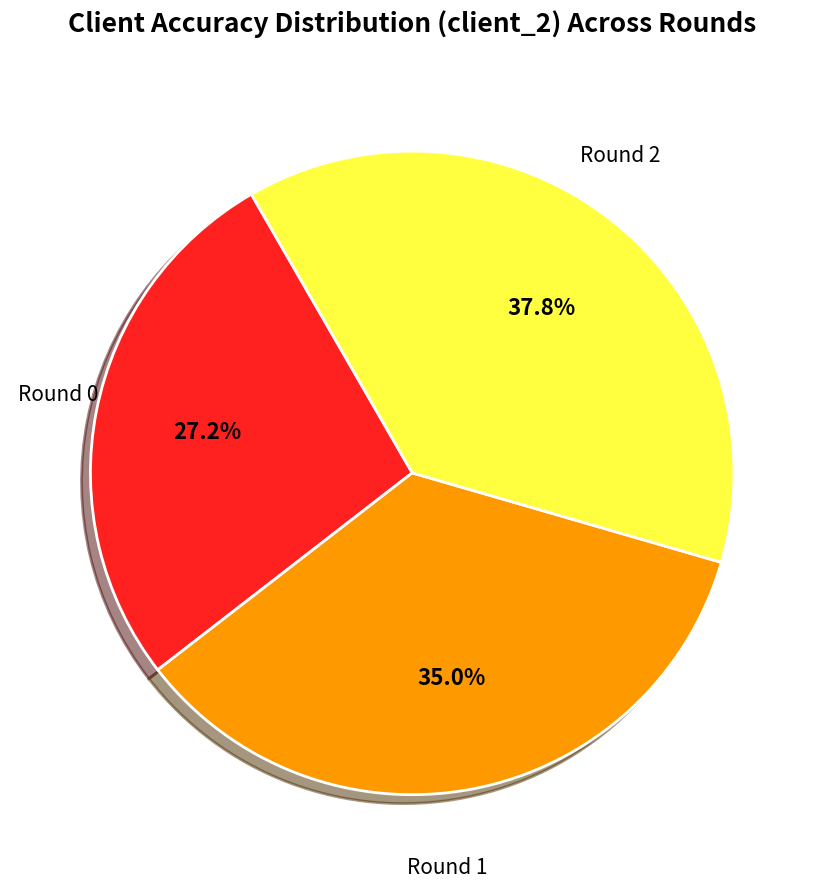

Is there a majority slice in this chart?

No